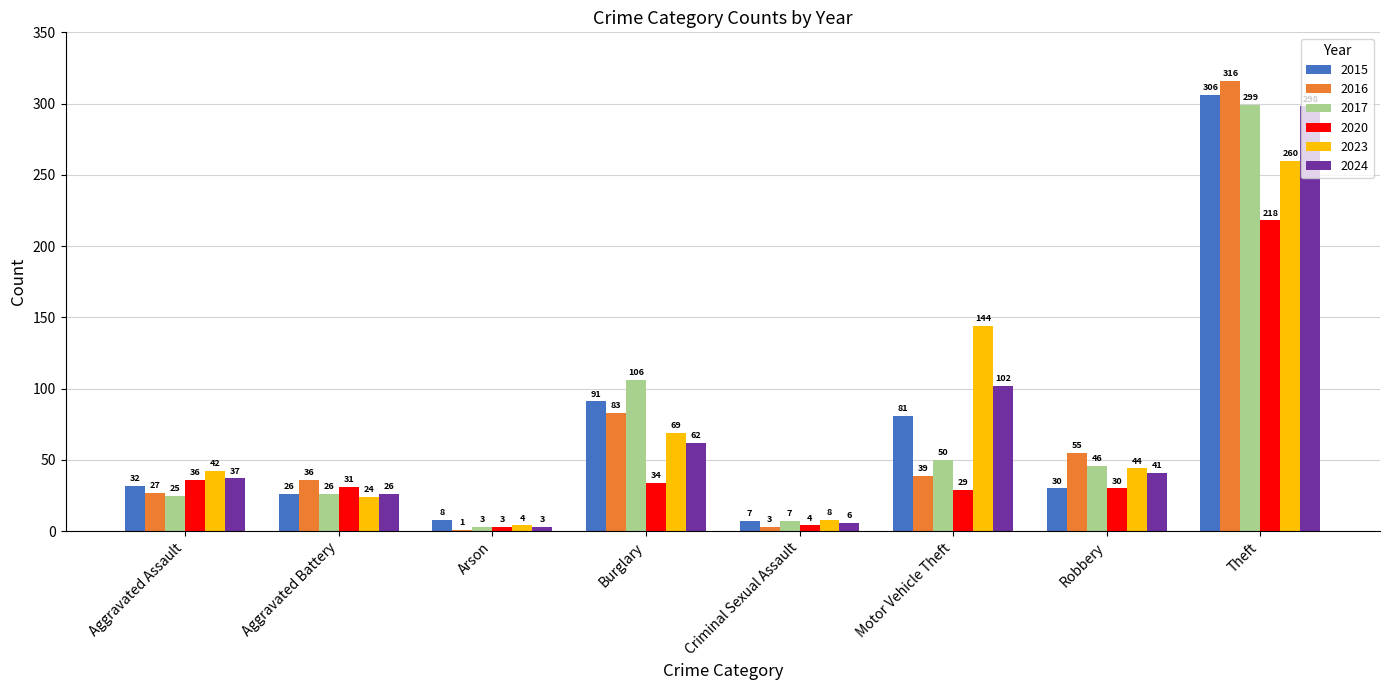

Which series has the largest total across all categories?

2023